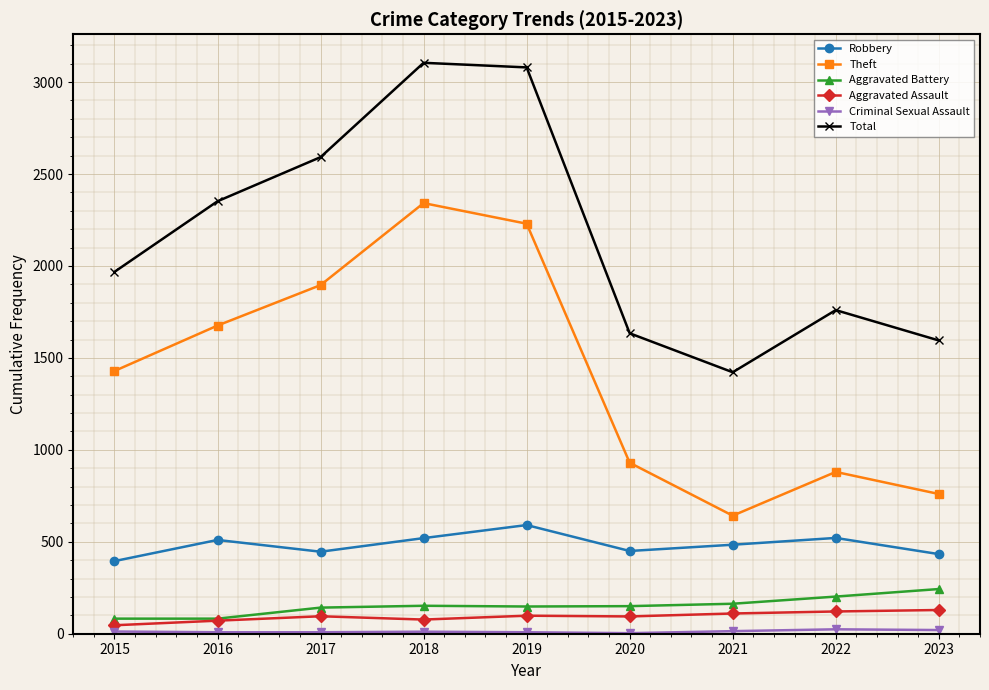

What is the average value of the Theft series?

1421